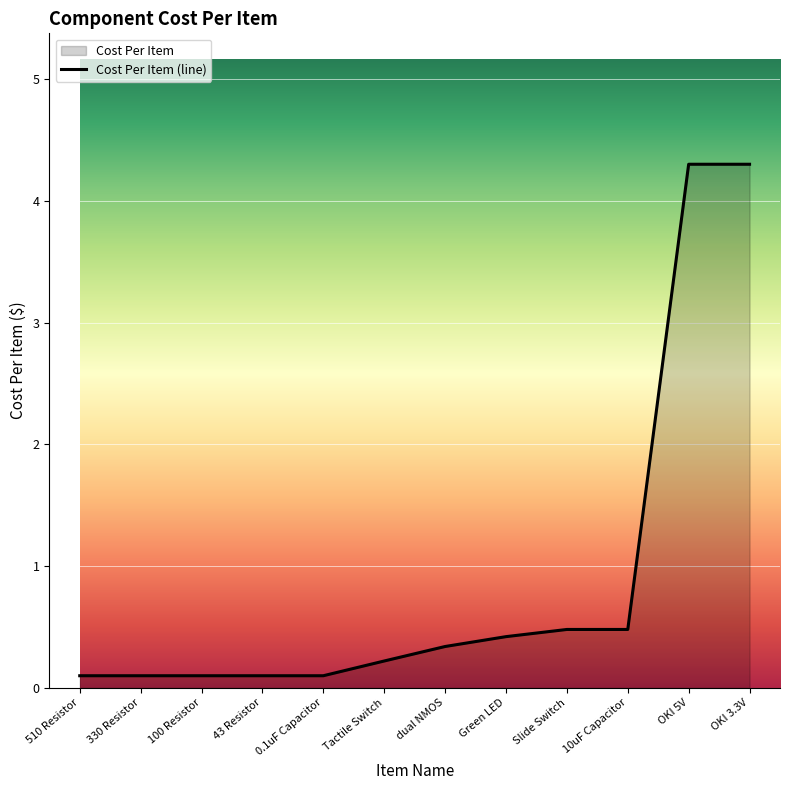

Between 330 Resistor and OKI 5V, which is larger?

OKI 5V